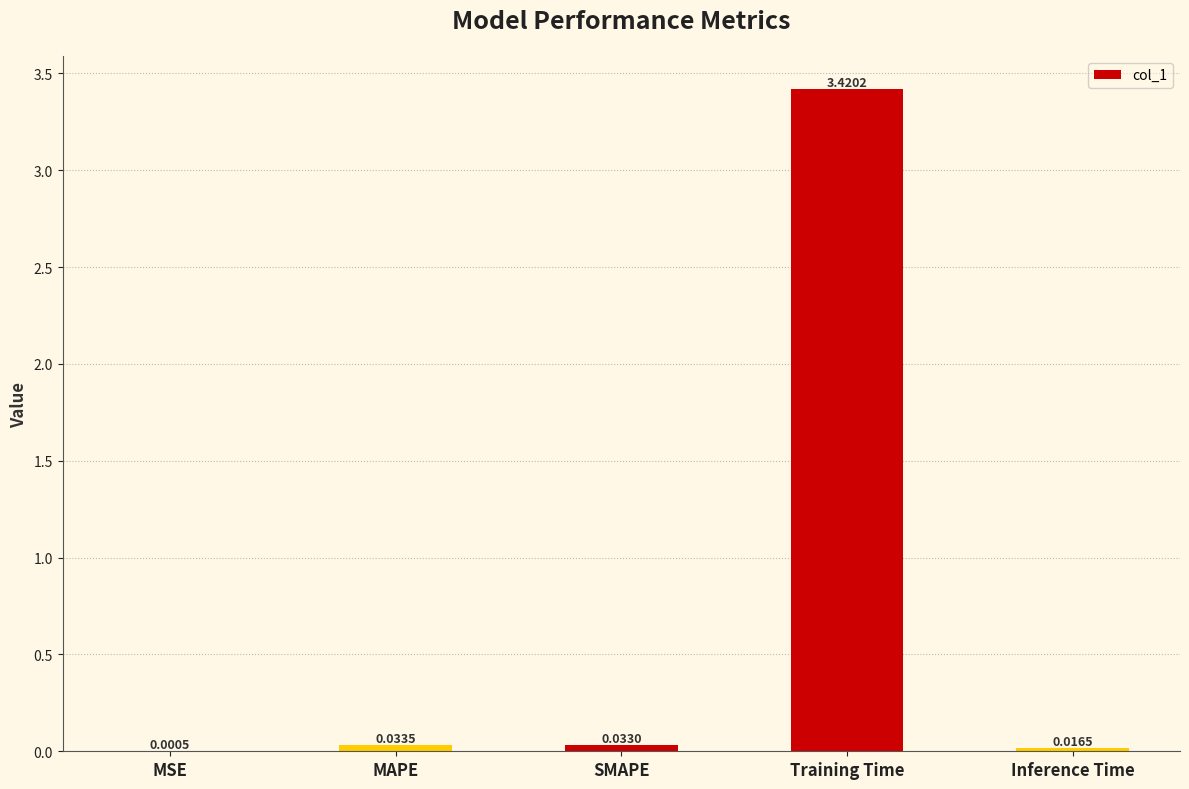

How many categories are shown in the chart?

5